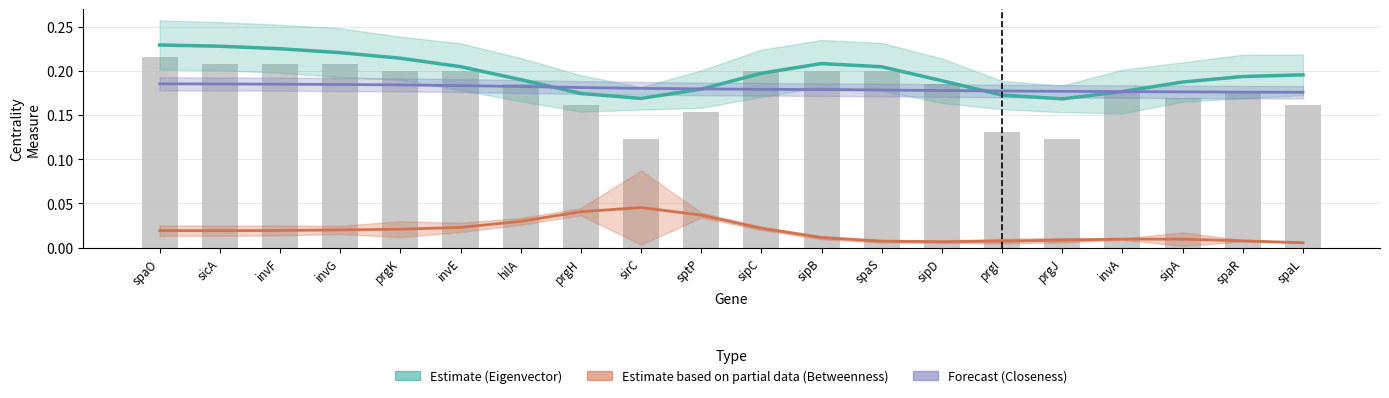

What is the highest value of the Closeness (Forecast) series?

0.2